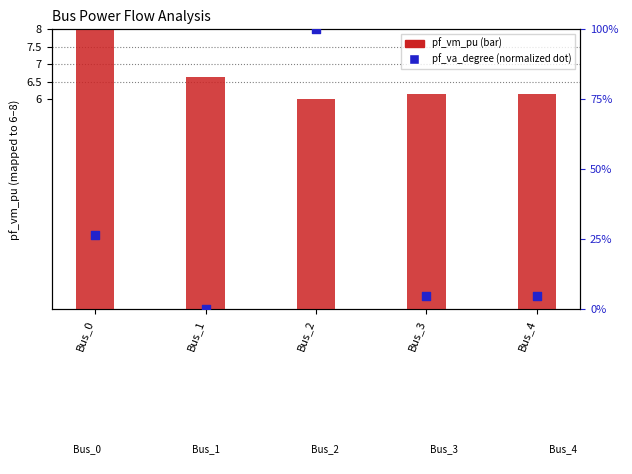

What is the total value across all series at Bus_3?

10.8